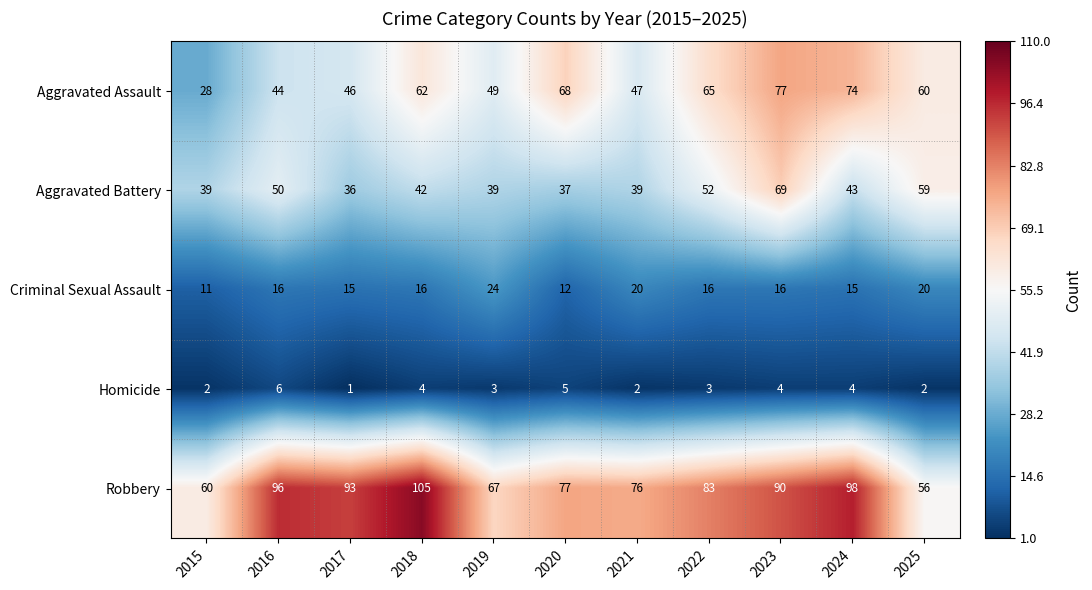

The Robbery series shows 112 at 2020. True or false?

False